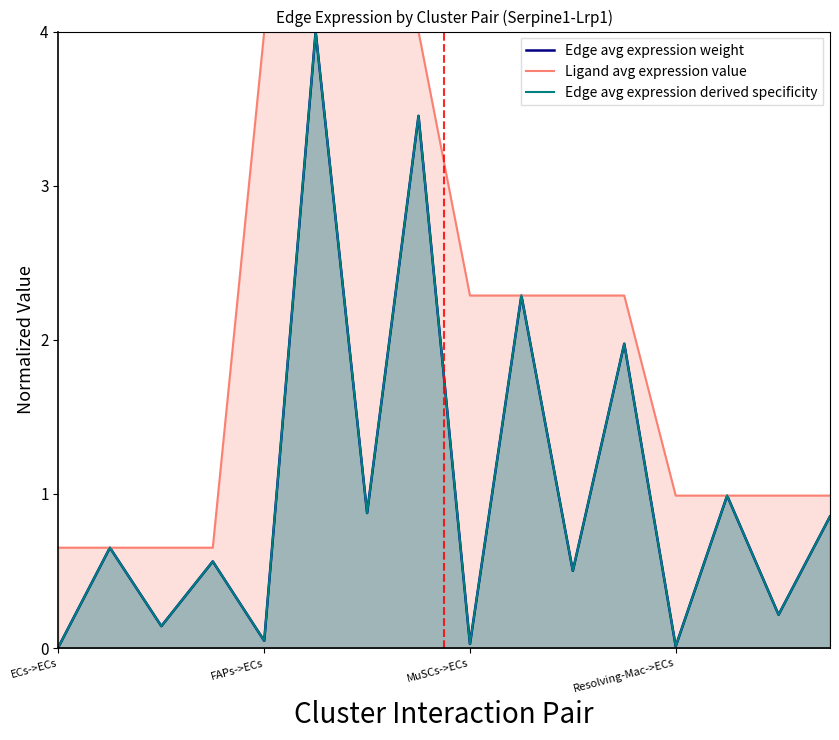

Where does the Ligand avg expression value series first go above 2?

FAPs->ECs